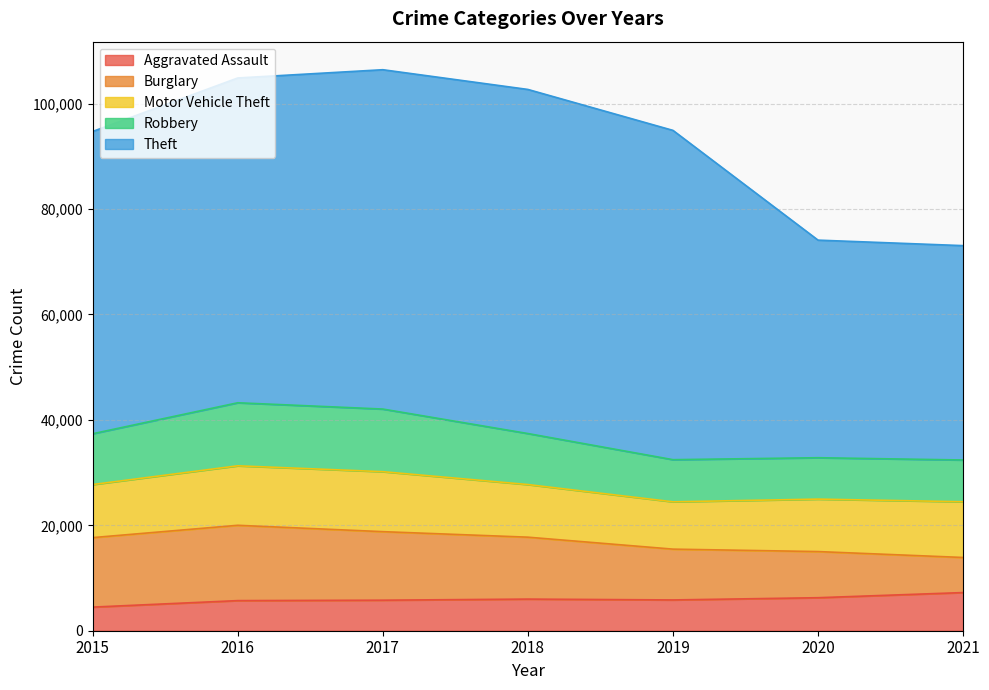

The value of Motor Vehicle Theft at 2018 is 5645. True or false?

False